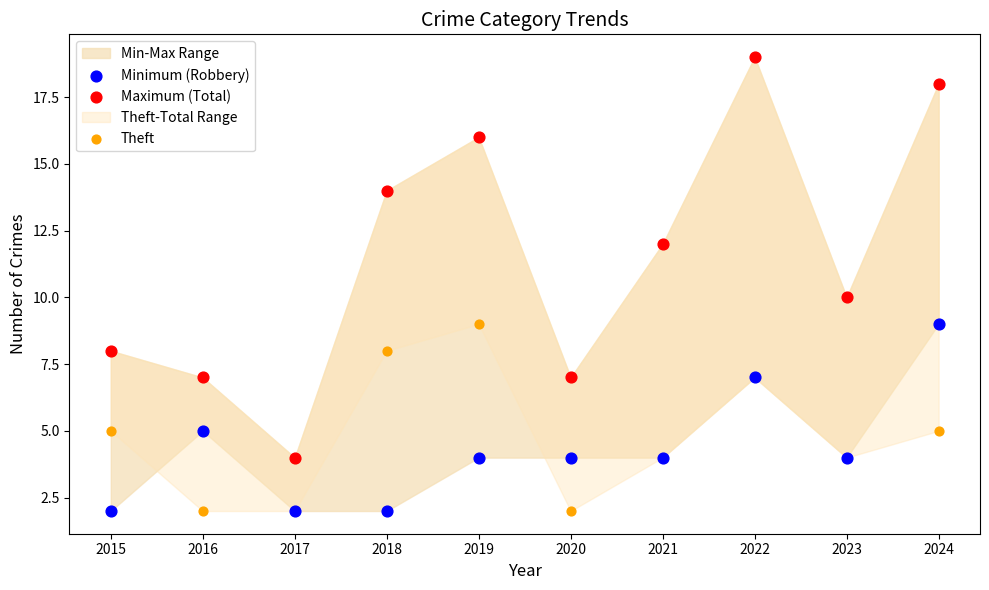

Which series has the widest spread of Y values?

Maximum (Total)